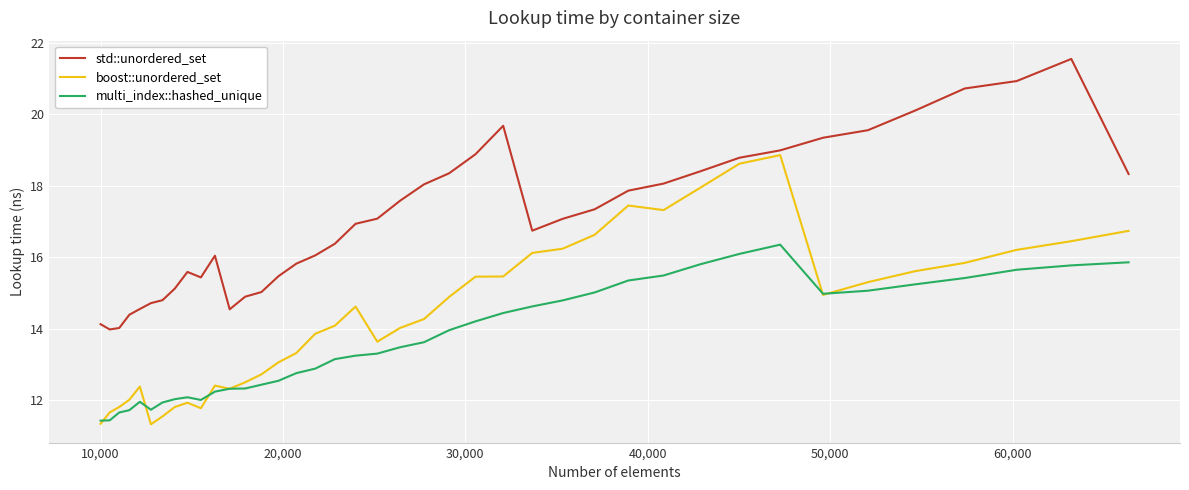

What is the minimum value for multi_index::hashed_unique?

11.4